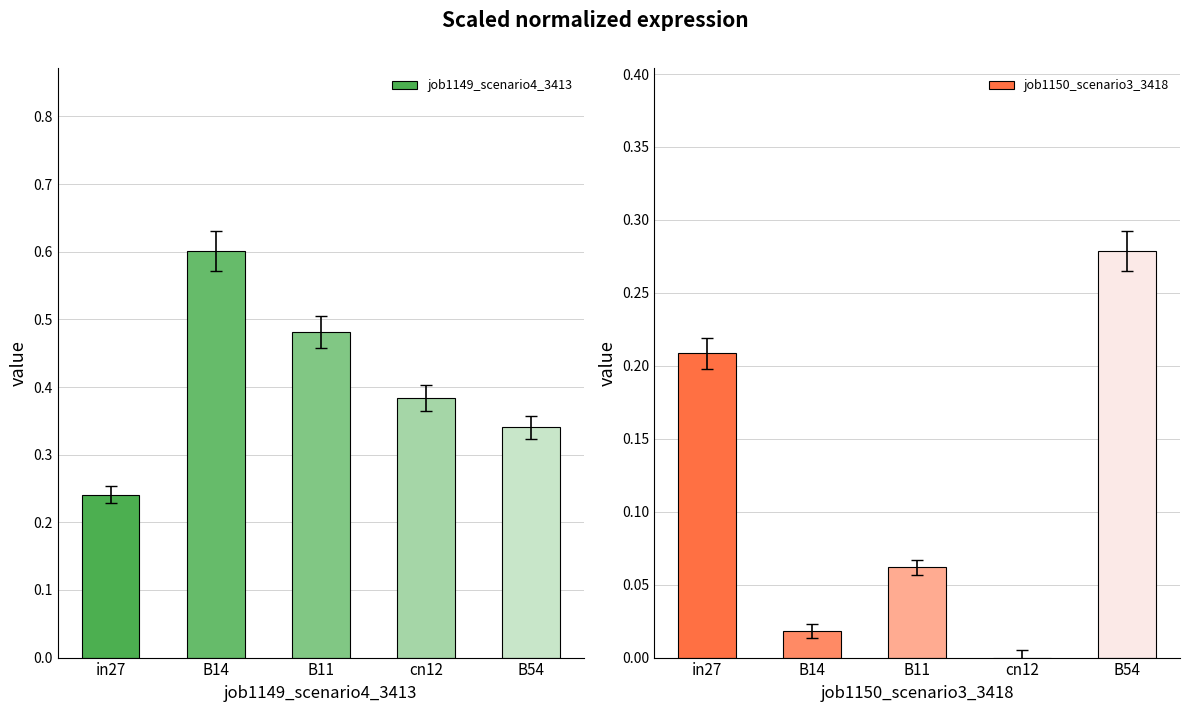

At how many categories does at least one series exceed 0?

5